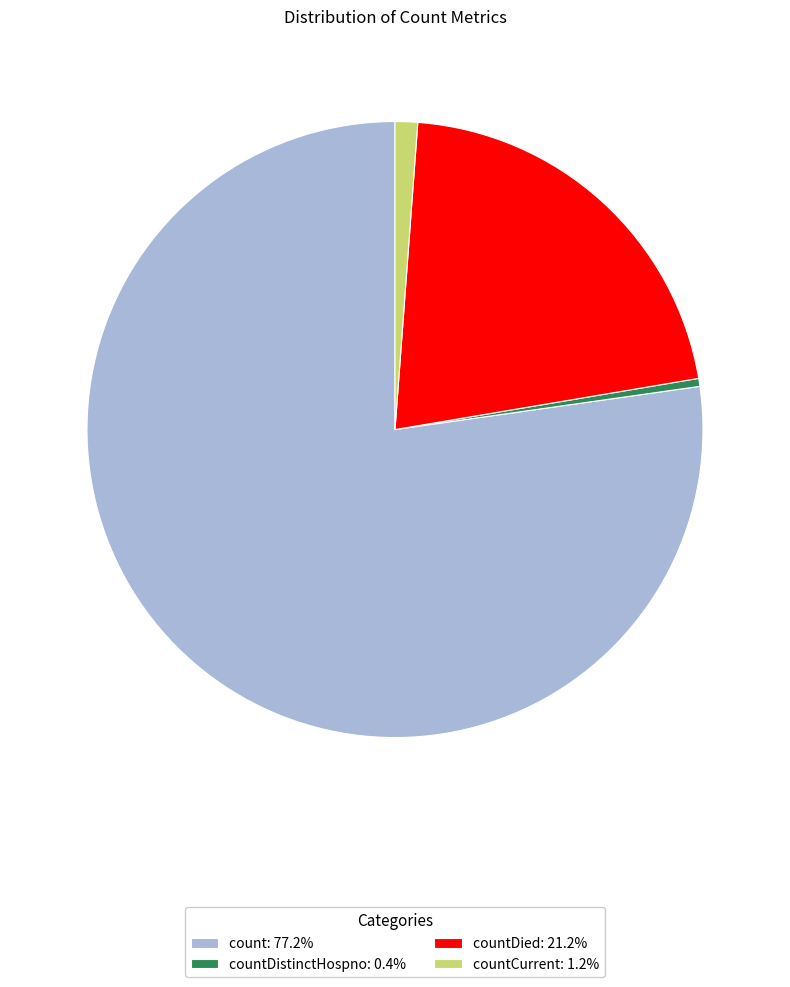

Is there a majority slice in this chart?

Yes